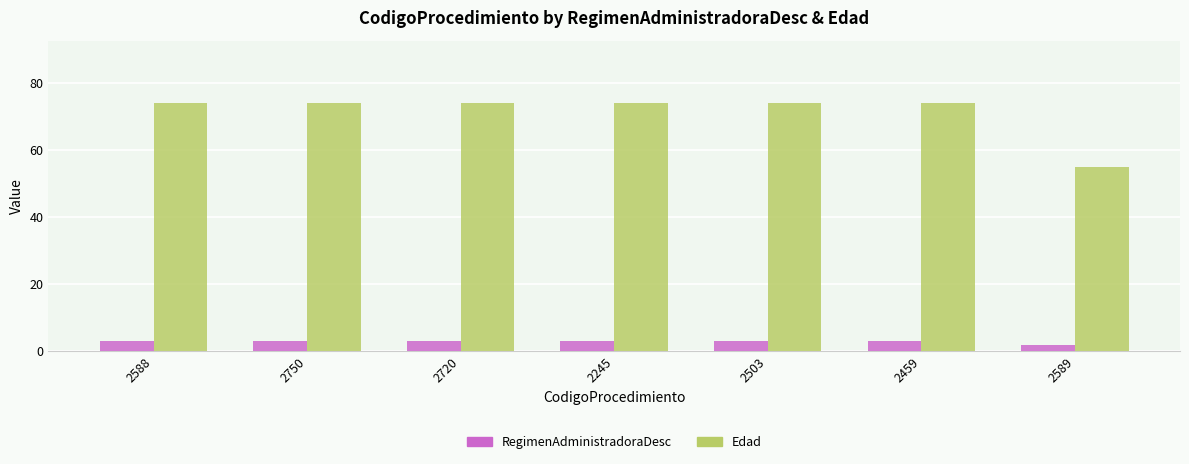

What is the highest value of the Edad series?

74